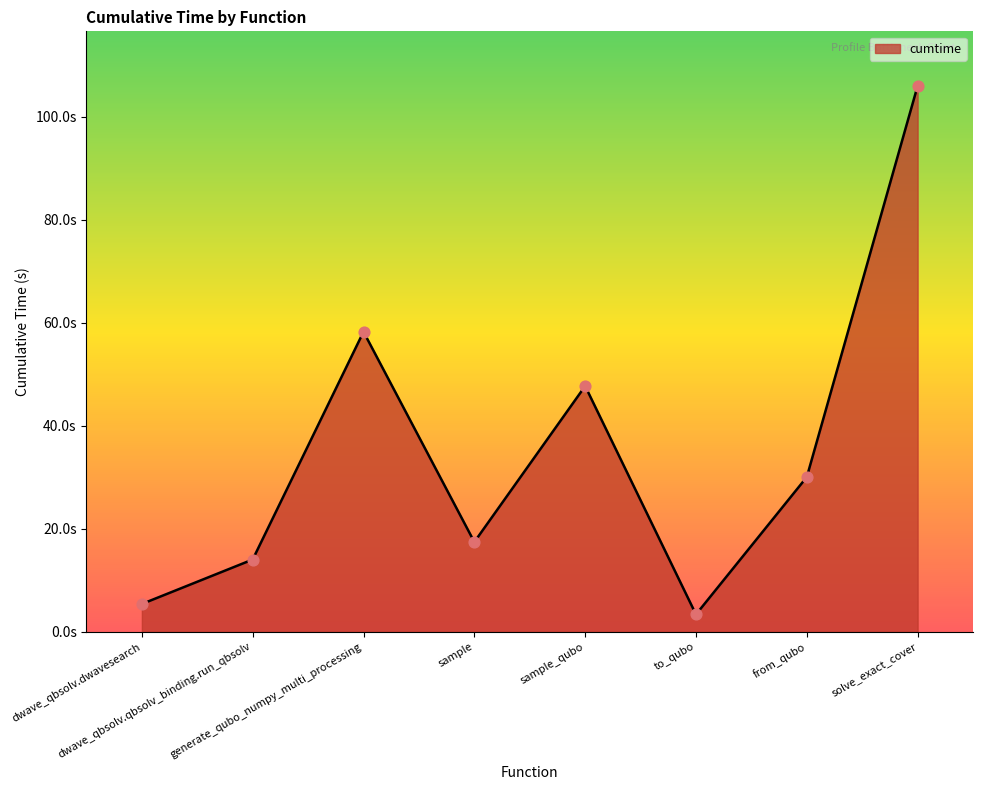

What is the change in value from dwave_qbsolv.qbsolv_binding.run_qbsolv to from_qubo?

+16.0